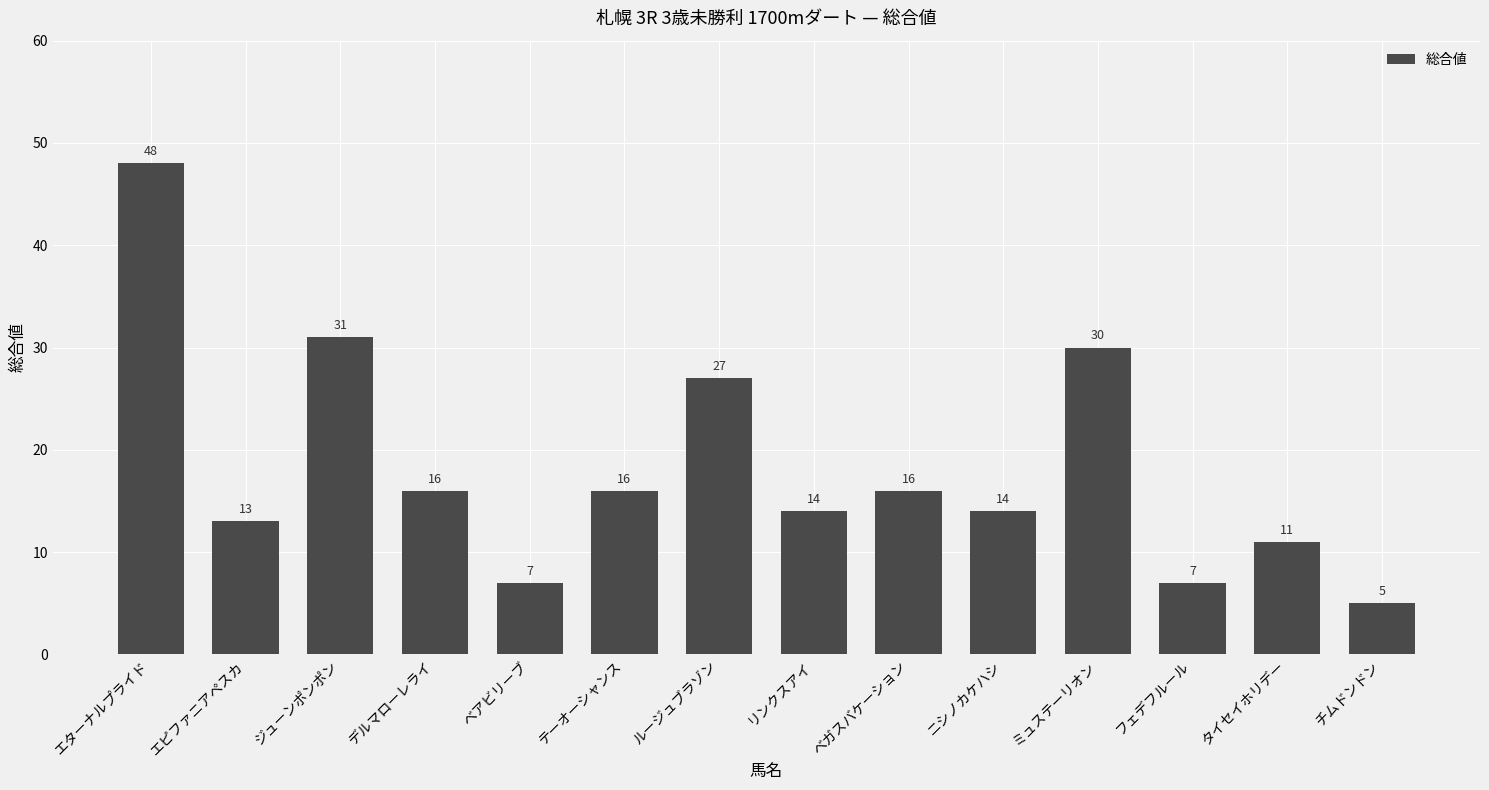

What is the difference between the values at テーオーシャンス and ルージュブラゾン?

11